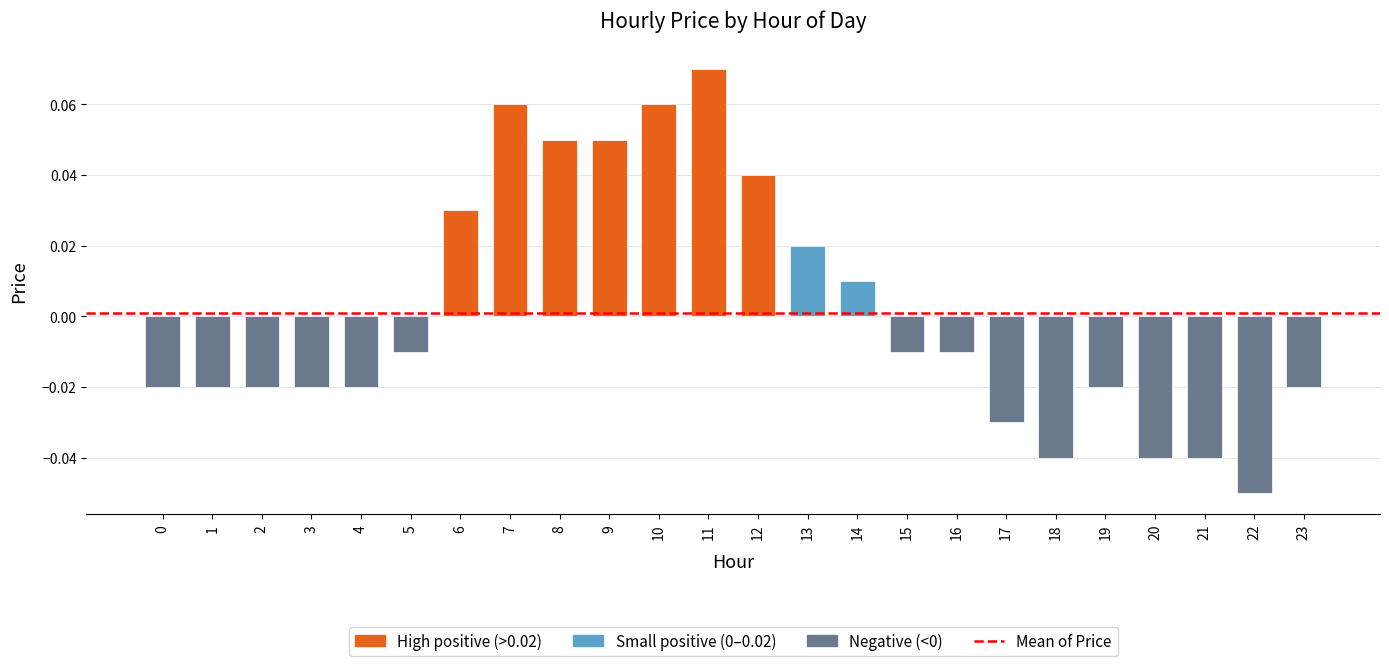

Between 5 and 18, which is larger?

5